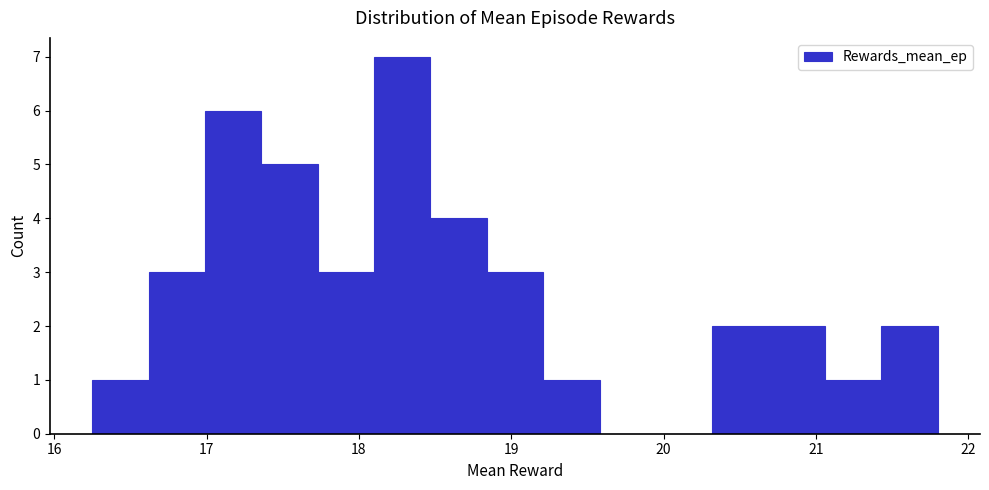

Read against the x-axis, roughly where is the centre of the tallest bar?

18.3